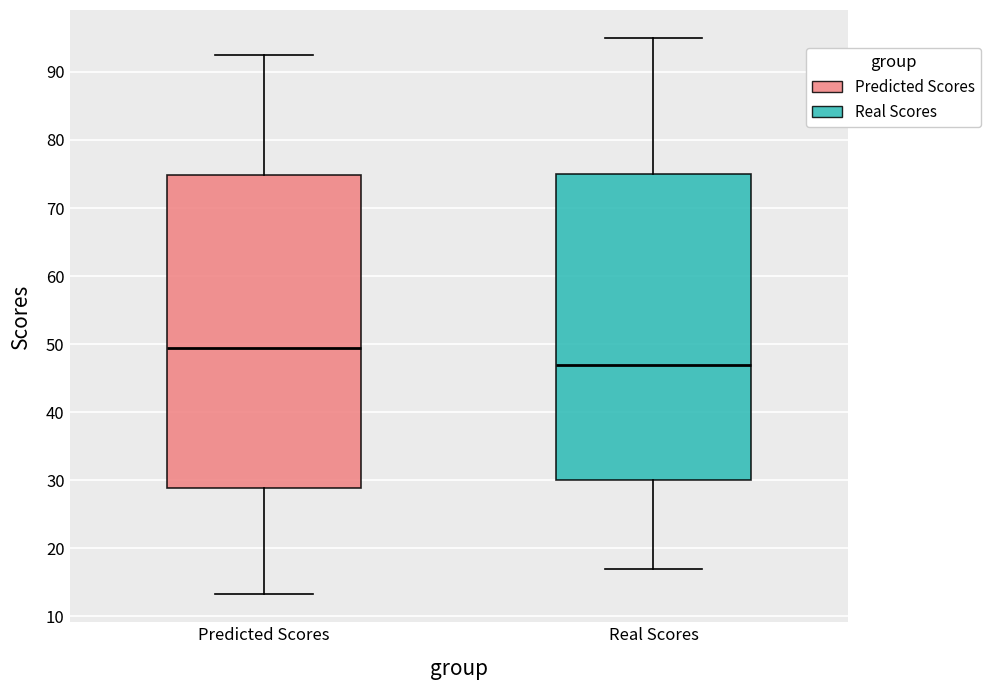

Which box's median line is the lowest?

Real Scores